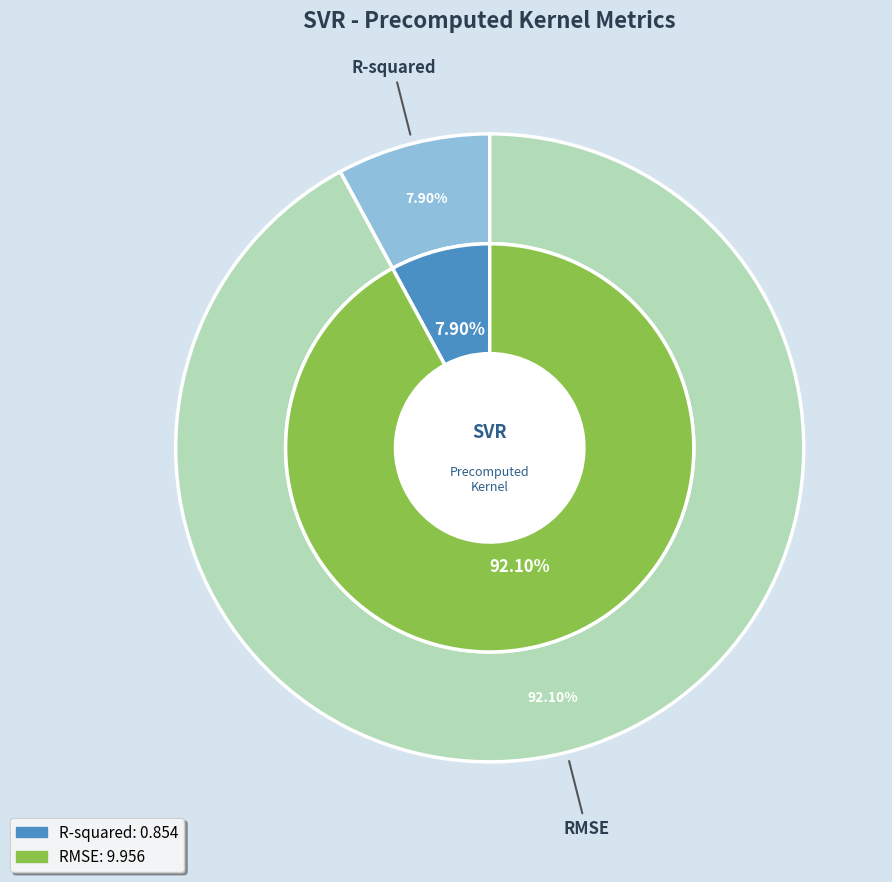

Which category has the biggest portion of the pie?

RMSE